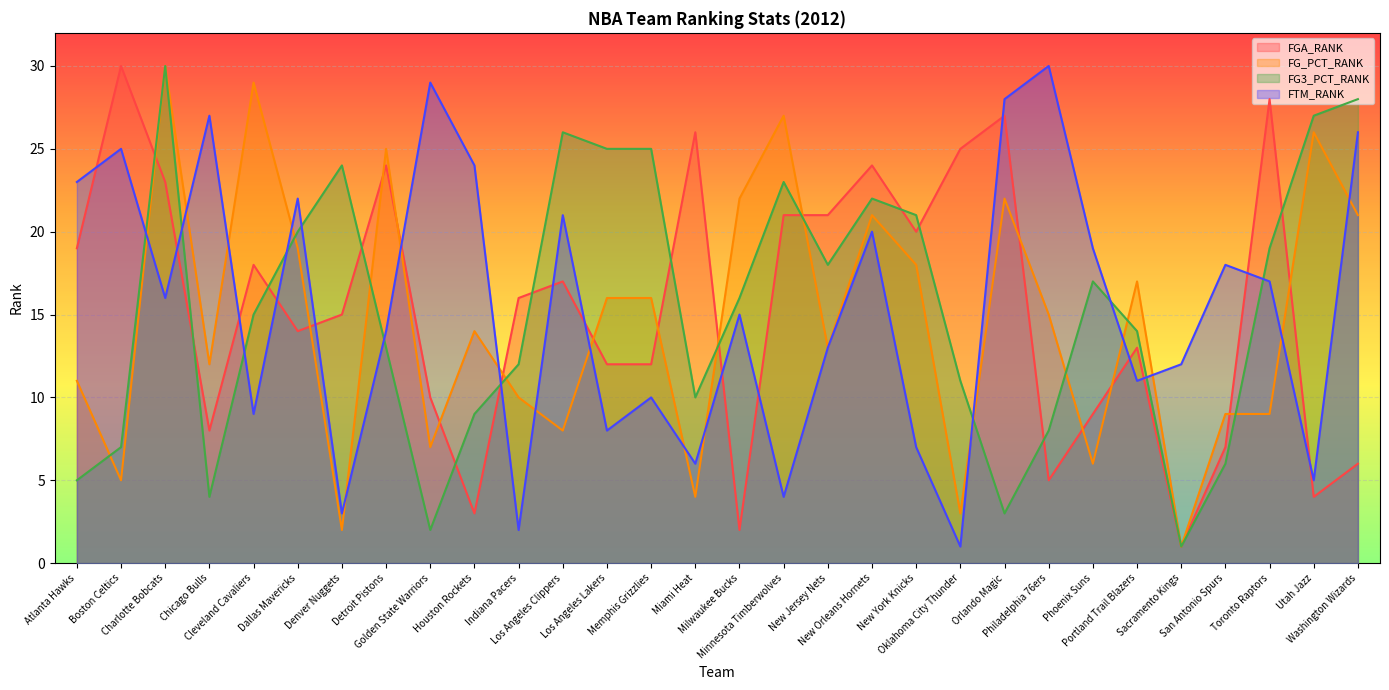

Where do FG3_PCT_RANK and FTM_RANK first cross each other?

Boston Celtics and Charlotte Bobcats